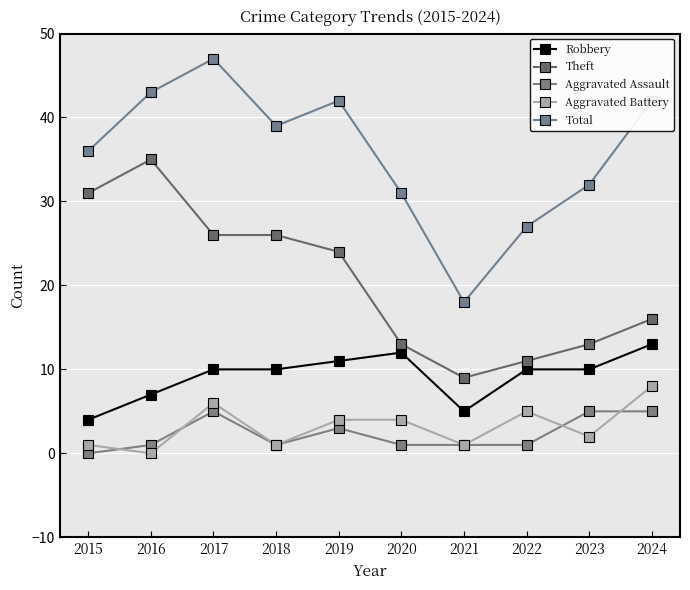

How many interior local valleys does the Total series have?

2